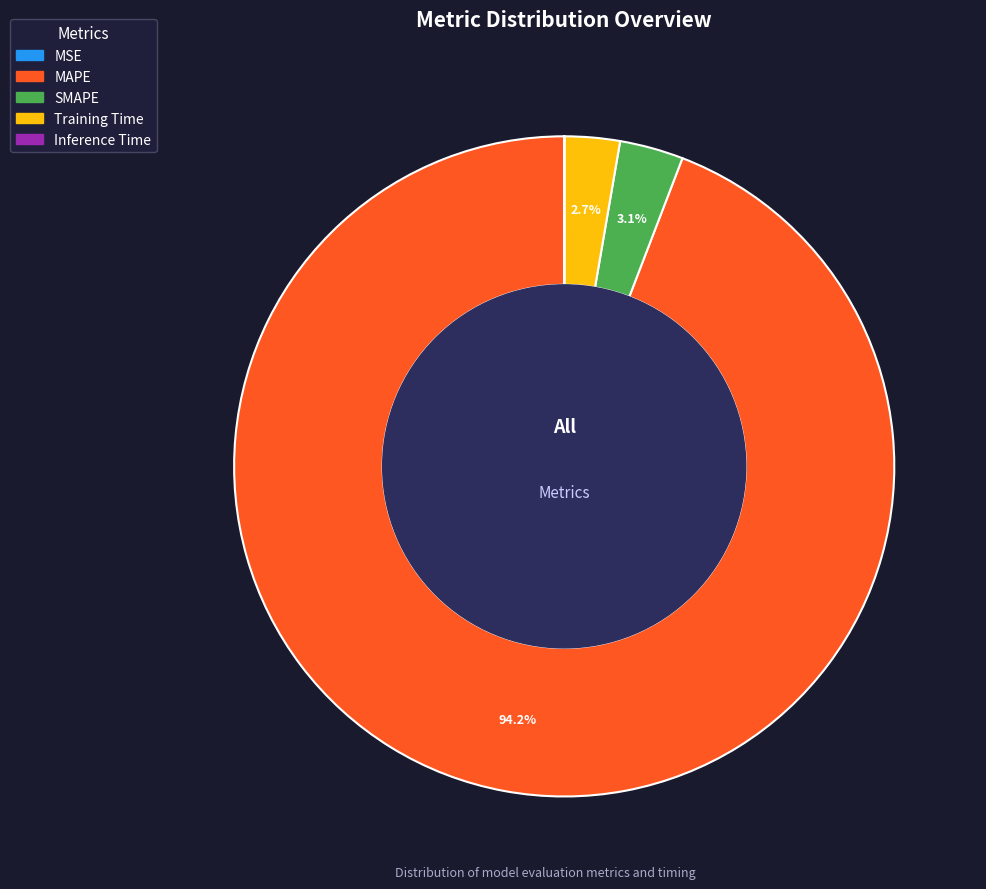

What is the majority slice?

MAPE